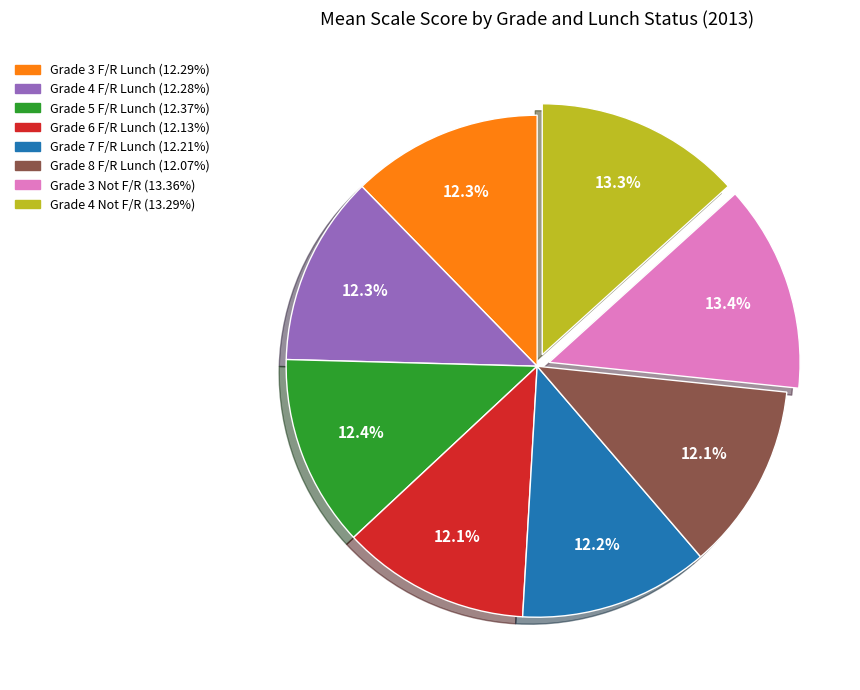

What is the ratio of the value at Grade 6 F/R Lunch to the value at Grade 4 Not F/R?

0.9